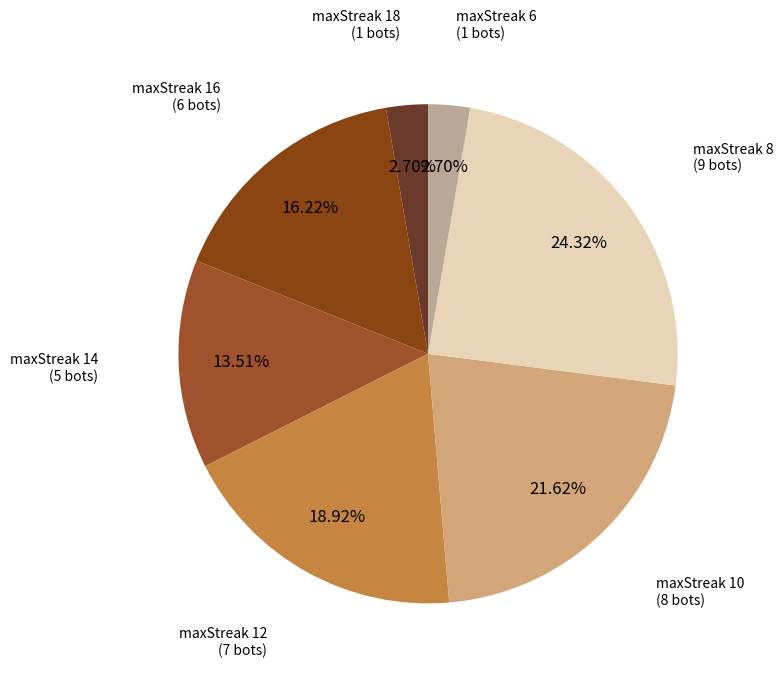

The maxStreak 18 slice represents 3% of the pie. True or false?

True